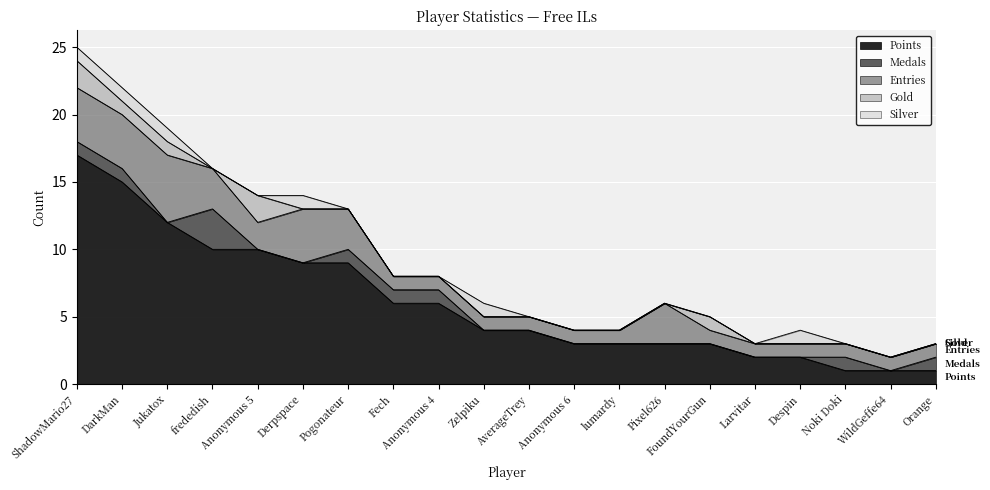

At which category does Silver reach its first local peak?

Derpspace